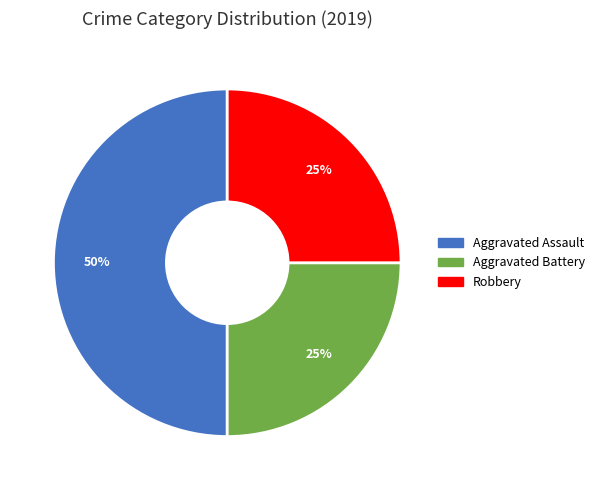

Does Robbery account for over 50% of the chart?

No